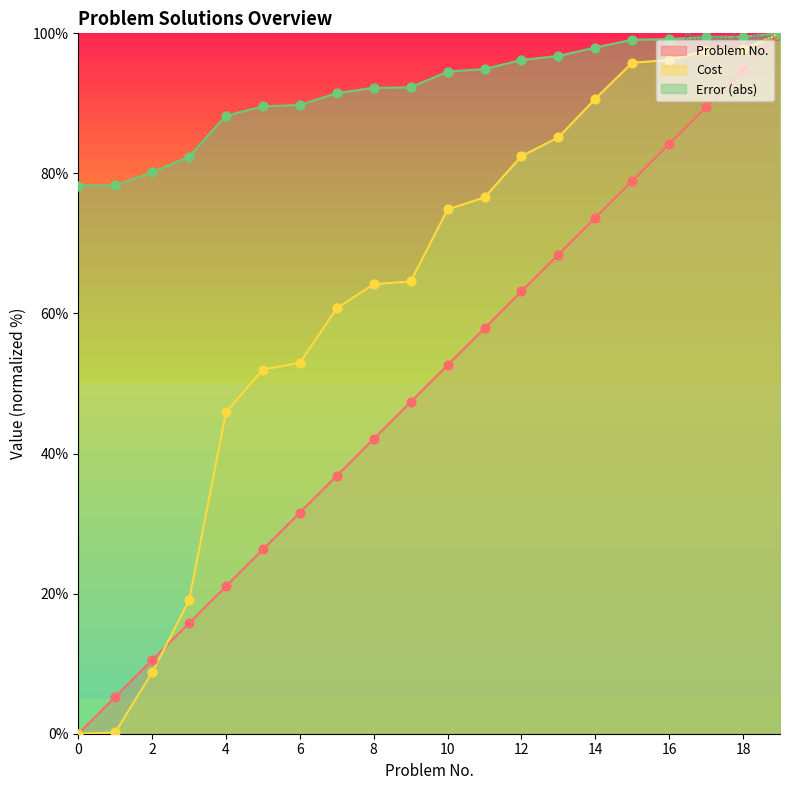

Which series has the largest total across all categories?

Error (abs)